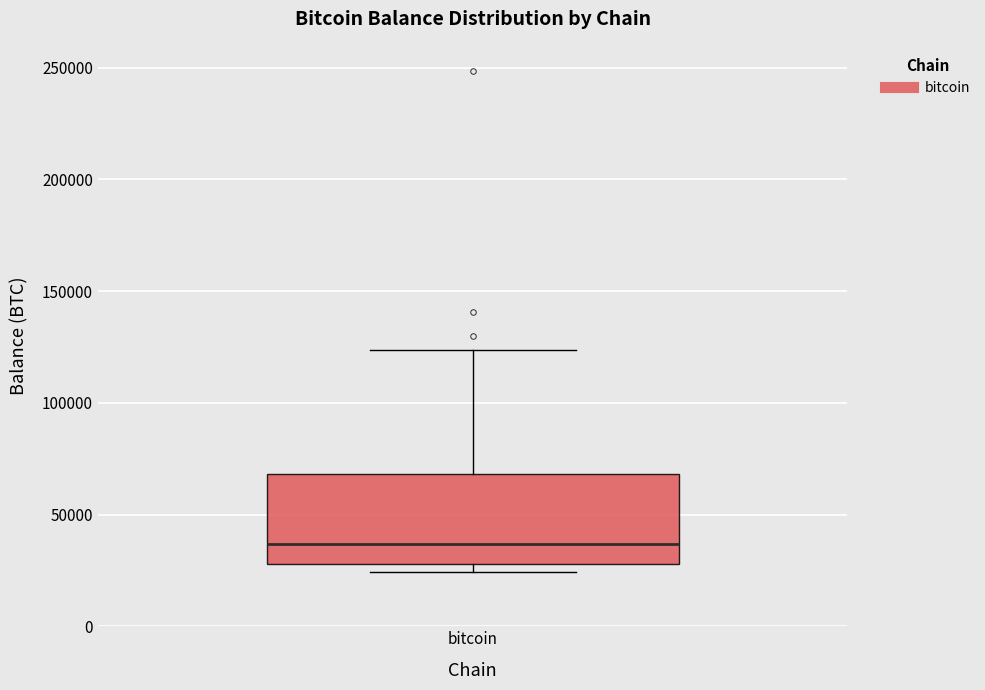

Read this box plot against the y-axis: the position of the median line, the range covered by the box, and the ends of both whiskers. The values are not printed on the chart, so give them approximately, as read against the axis.

median 35000, box 30000 to 70000, whiskers 25000 to 125000